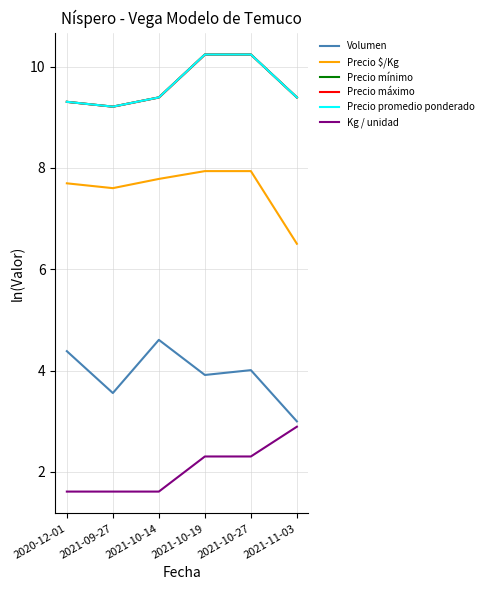

Does the chart display data point markers on the line(s)?

No